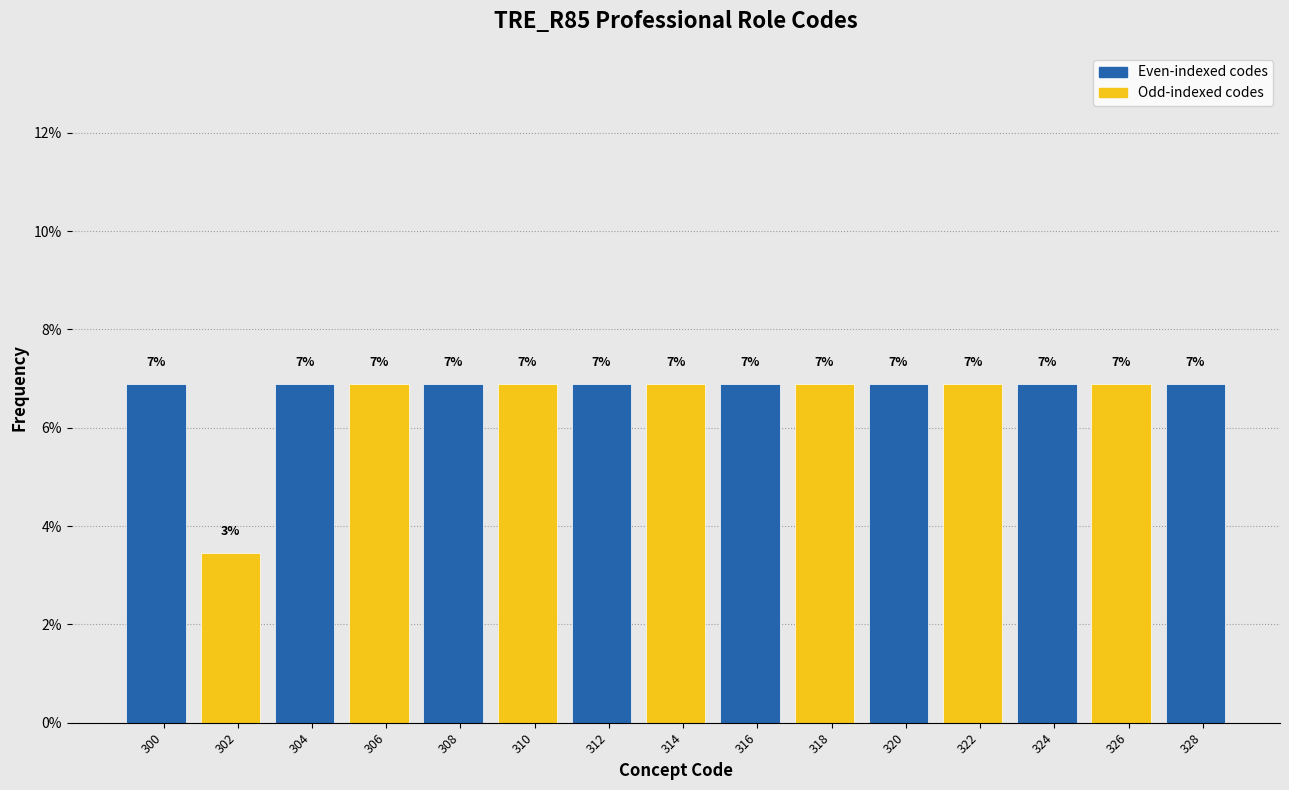

Does the chart contain any negative values?

No